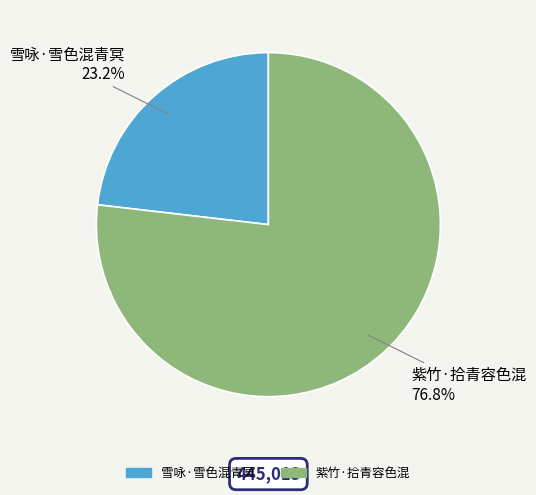

To the nearest percent, what percentage of the pie is 雪咏·雪色混青冥?

23%